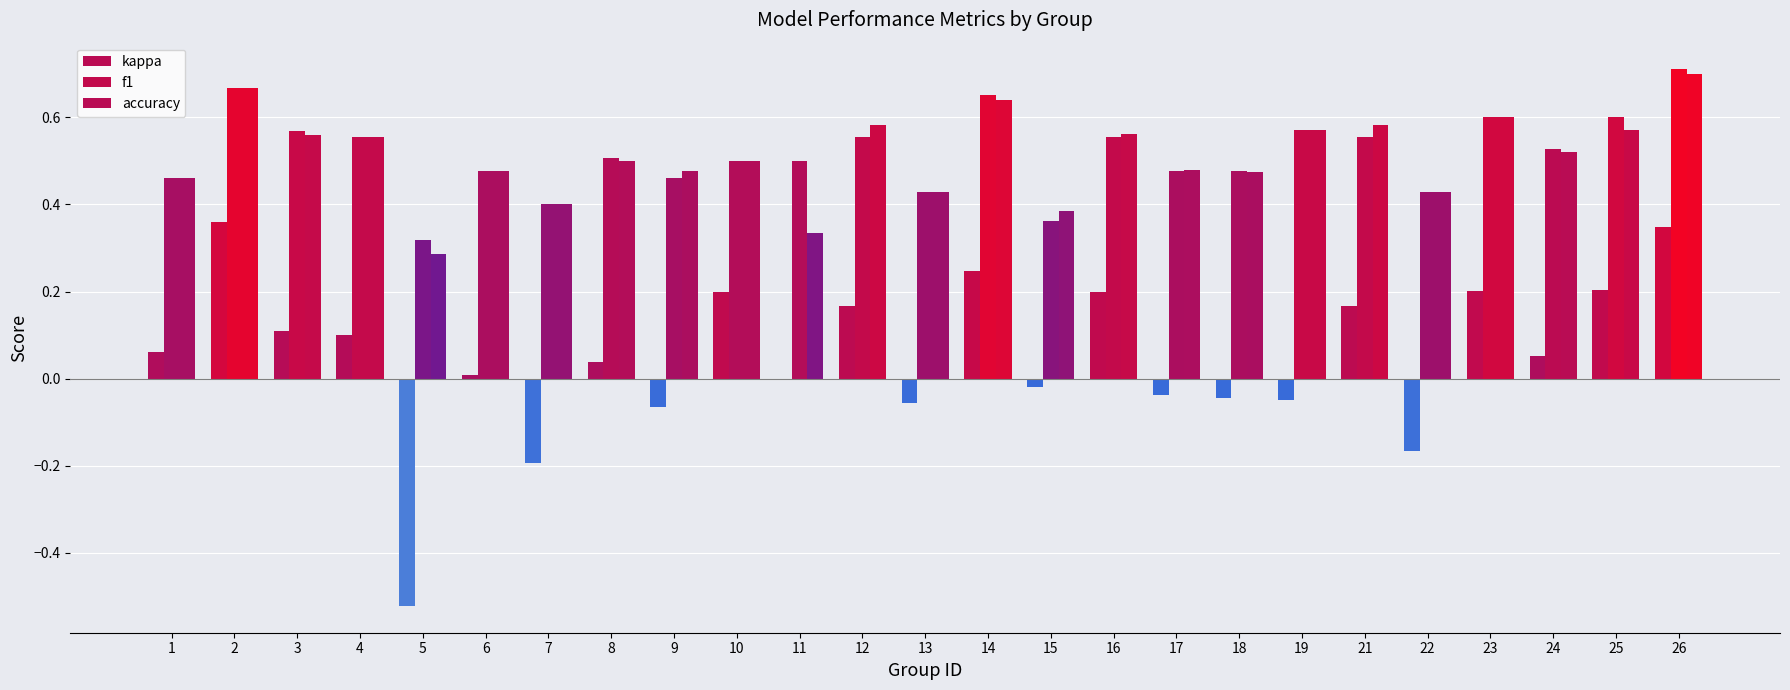

At how many categories does at least one series exceed 0?

25